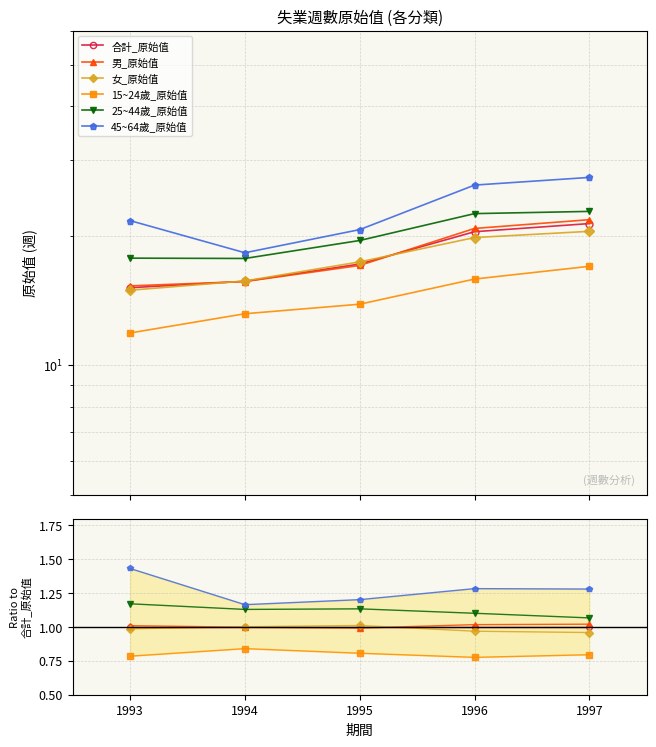

True or false: 合計_原始值 has more than 1 points higher than both neighbors.

False